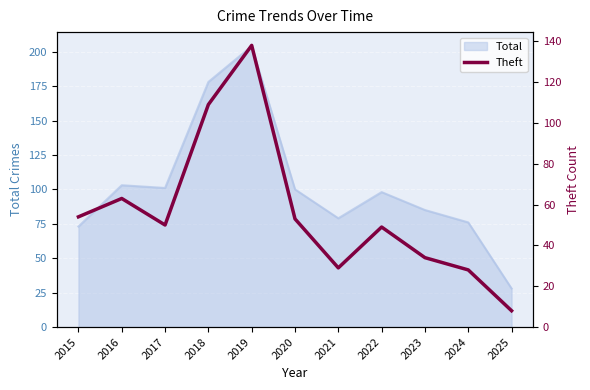

True or false: Total has a value of 101 at 2017.

True